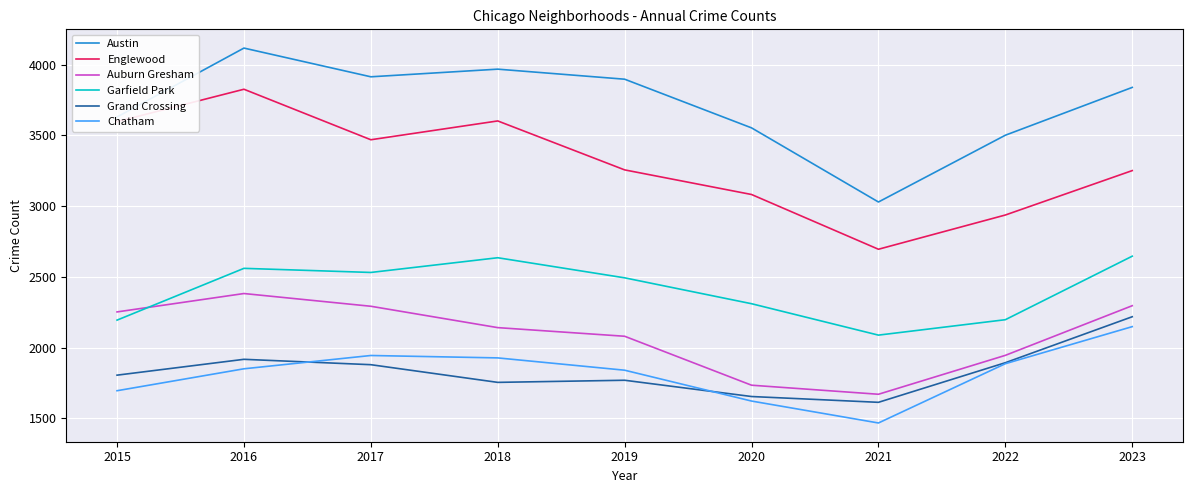

At 2016, list the series in order from smallest to largest.

Chatham, Grand Crossing, Auburn Gresham, Garfield Park, Englewood, Austin